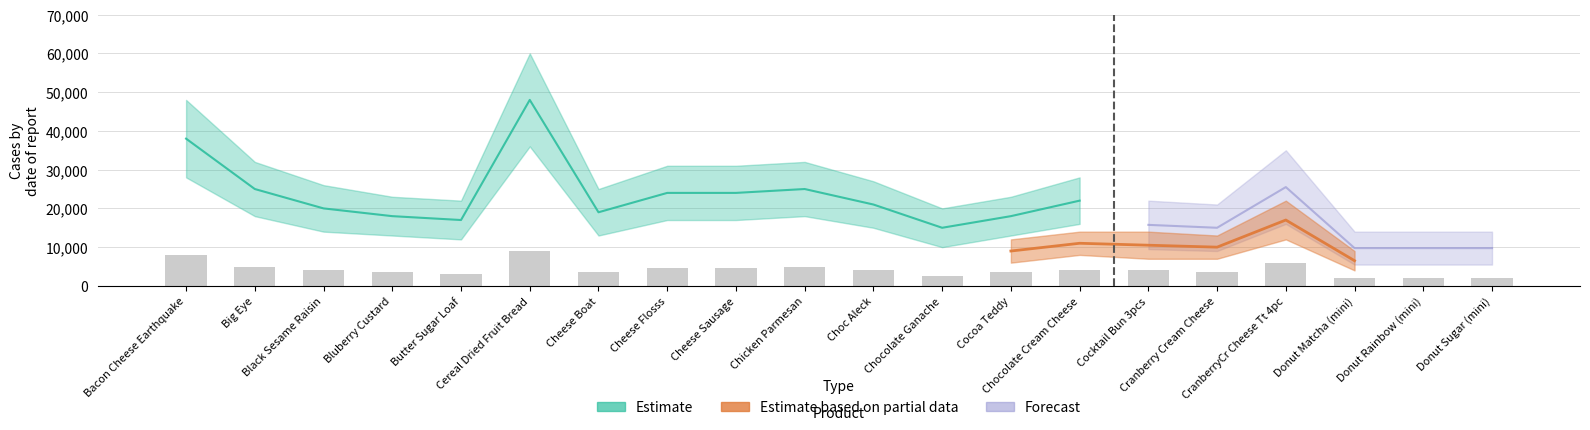

Which series has the largest range (max minus min)?

Estimate